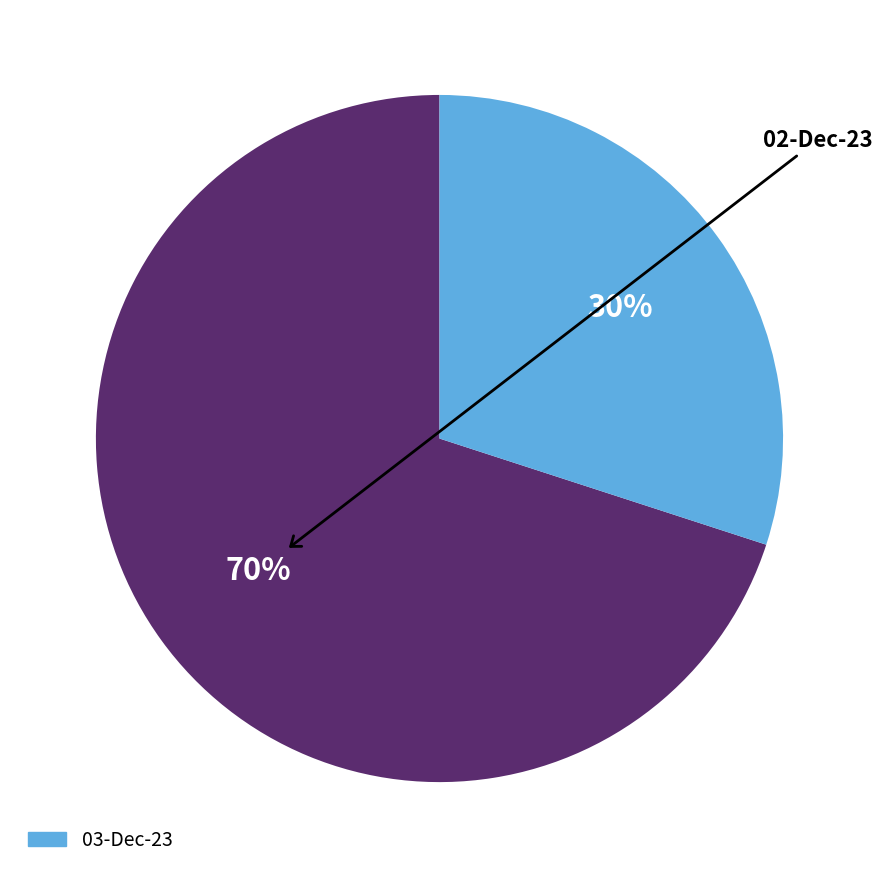

To the nearest percent, what is the difference between the largest and smallest slice percentages?

40%